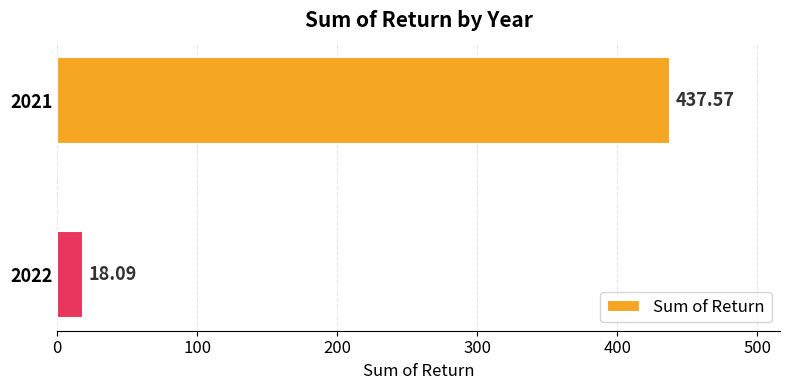

What is the average value?

227.8